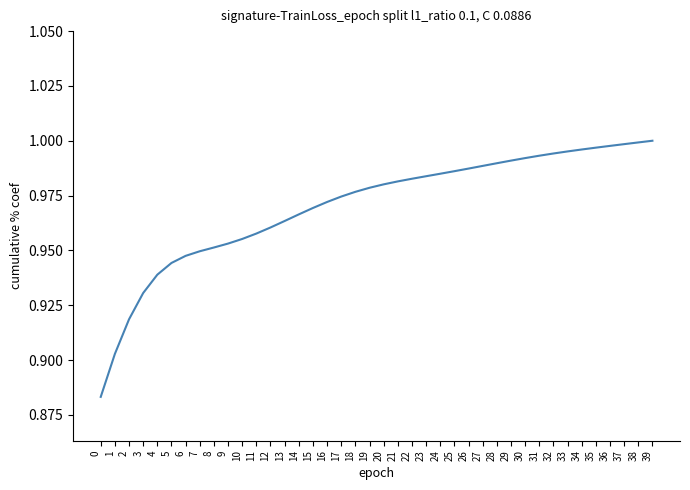

Which has a higher value, 6 or 22?

22